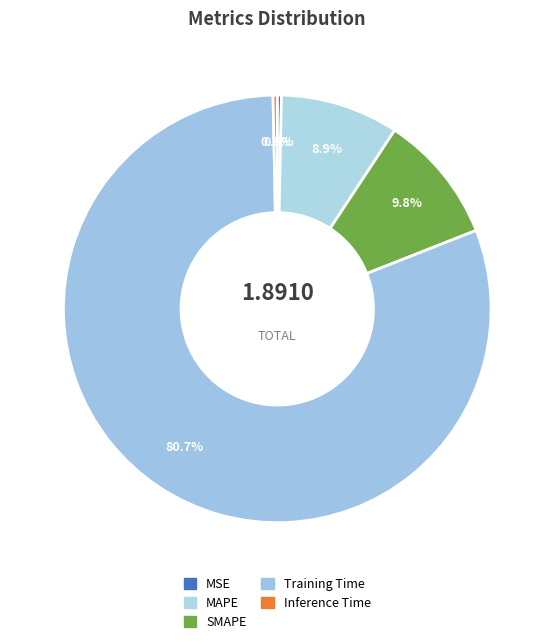

Which category has the biggest portion of the pie?

Training Time